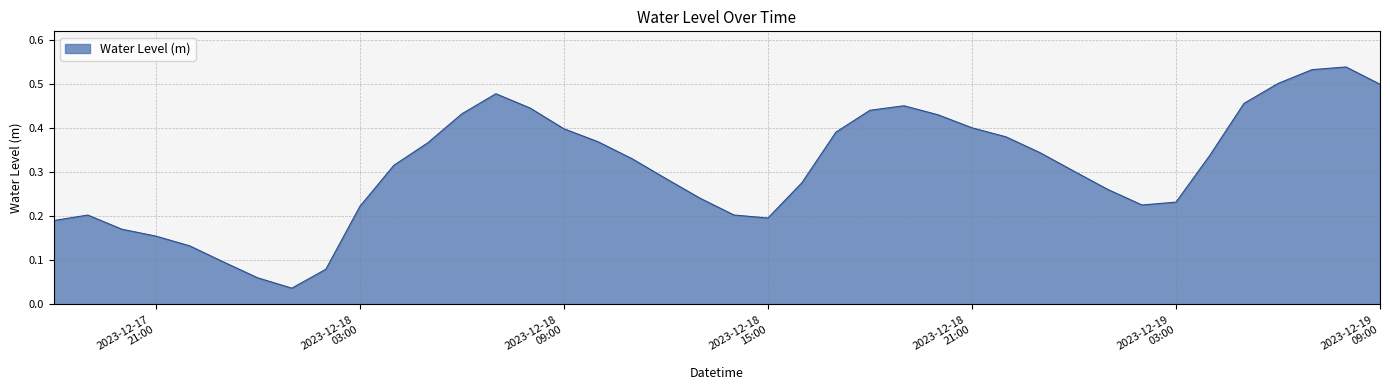

How many lines are shown in the chart?

1